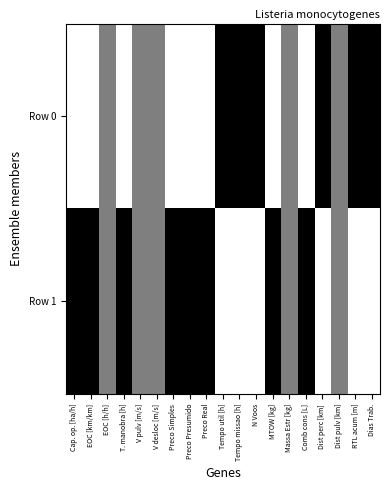

What is the spread (max minus min) of values at EOC [km/km]?

1.0